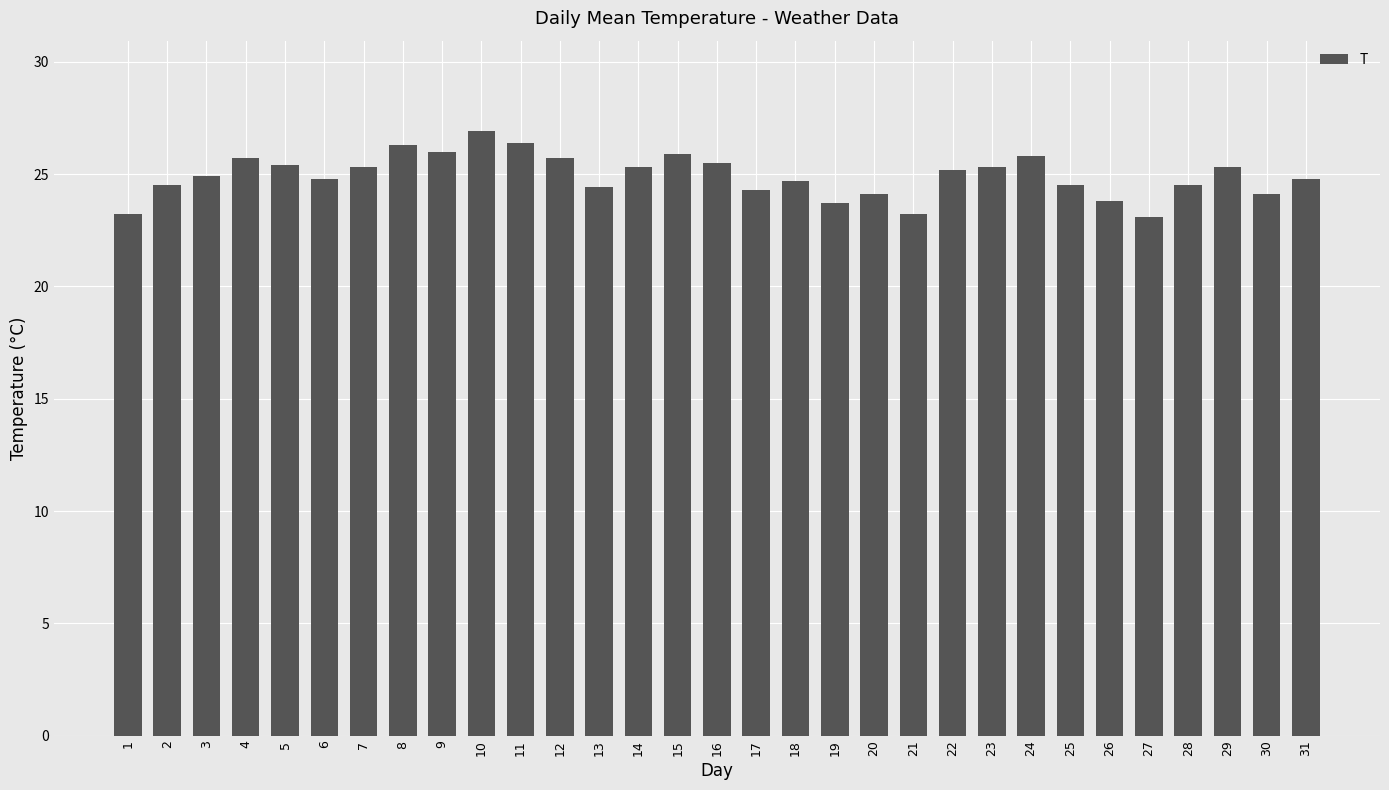

What is the value of the 13th bar from the left?

24.4